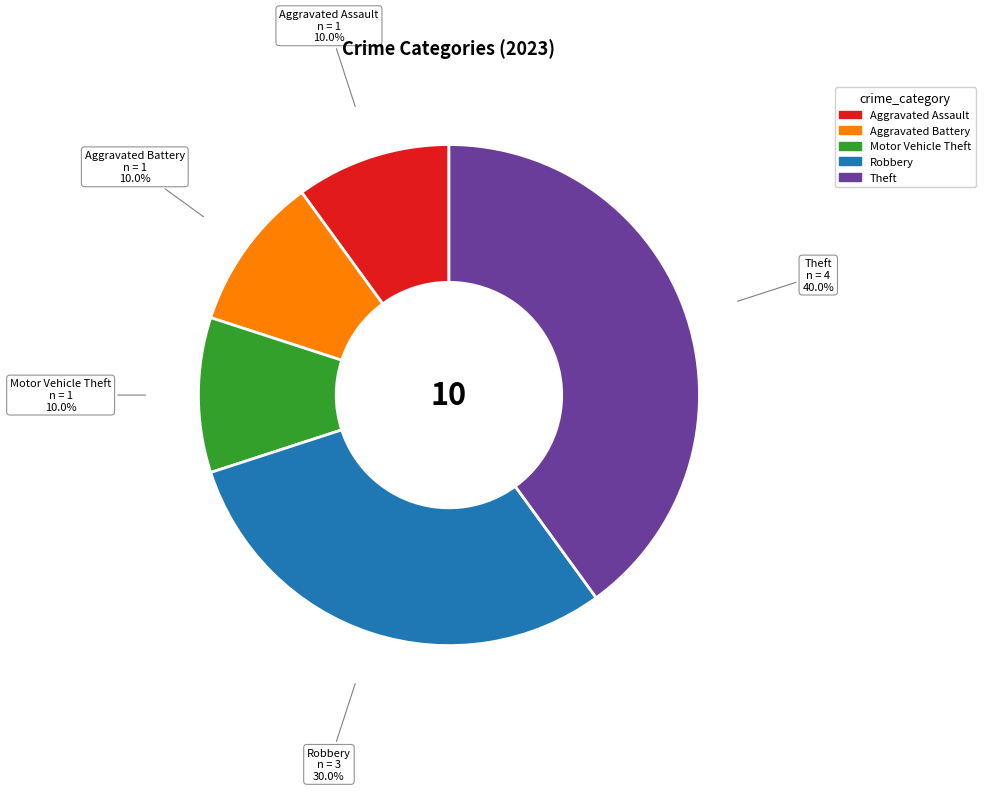

Count the number of slices in the pie.

5